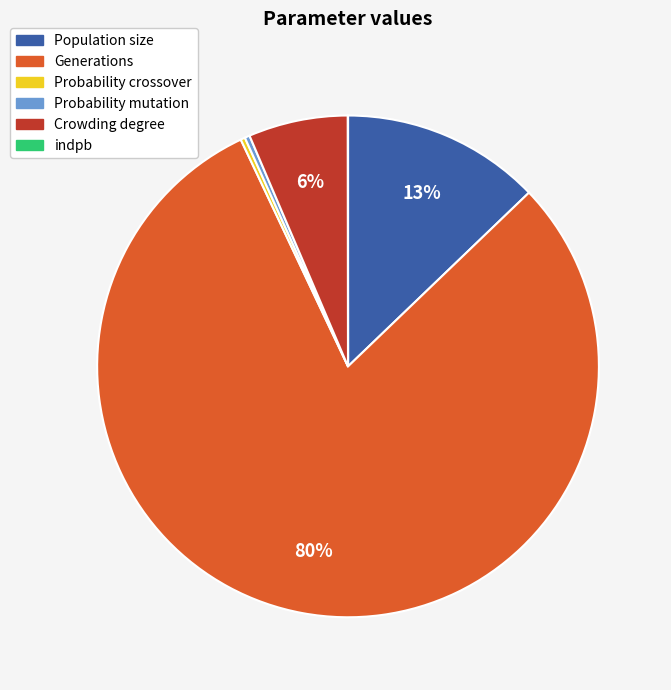

To the nearest percent, what percentage of the pie is Crowding degree?

6%